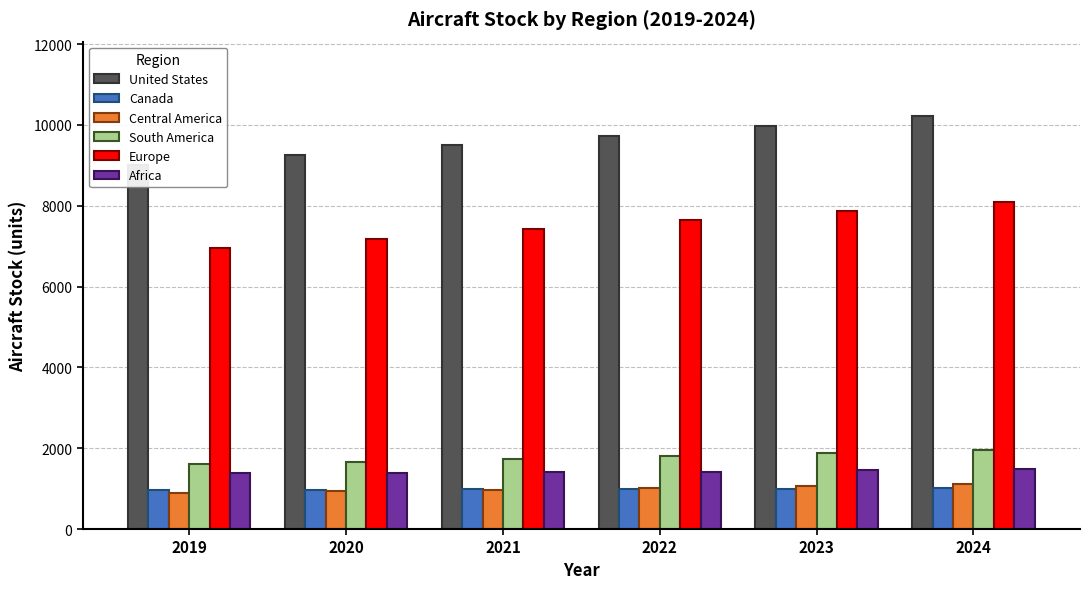

List the series in order of their peak value, lowest first.

Canada, Central America, Africa, South America, Europe, United States